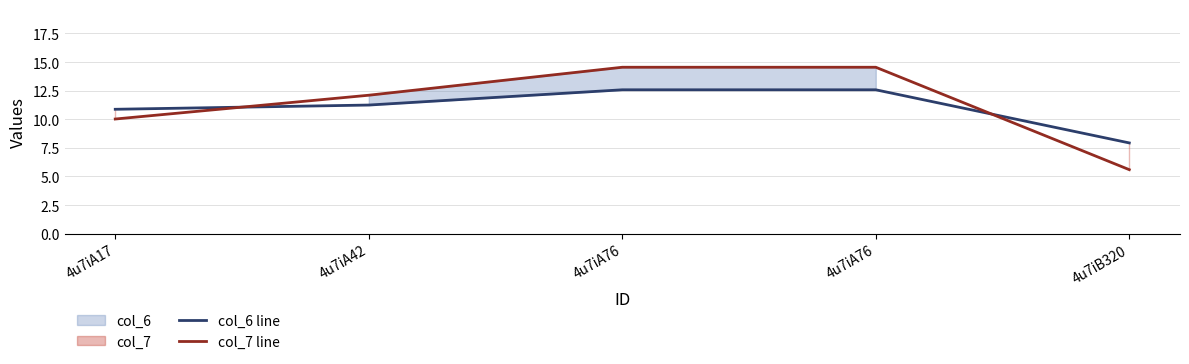

How many distinct data groups are displayed?

2